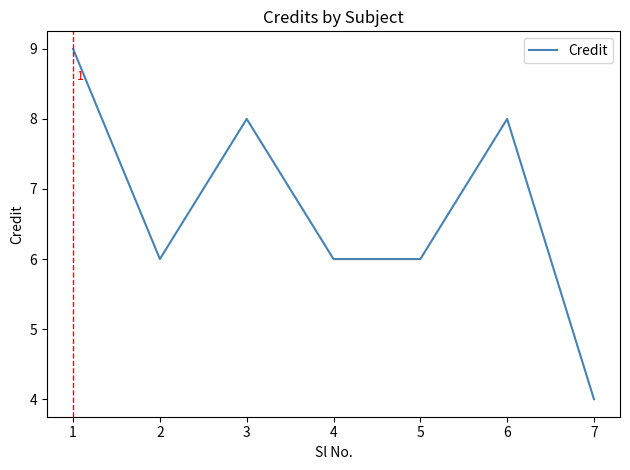

Read the value at 1.

9